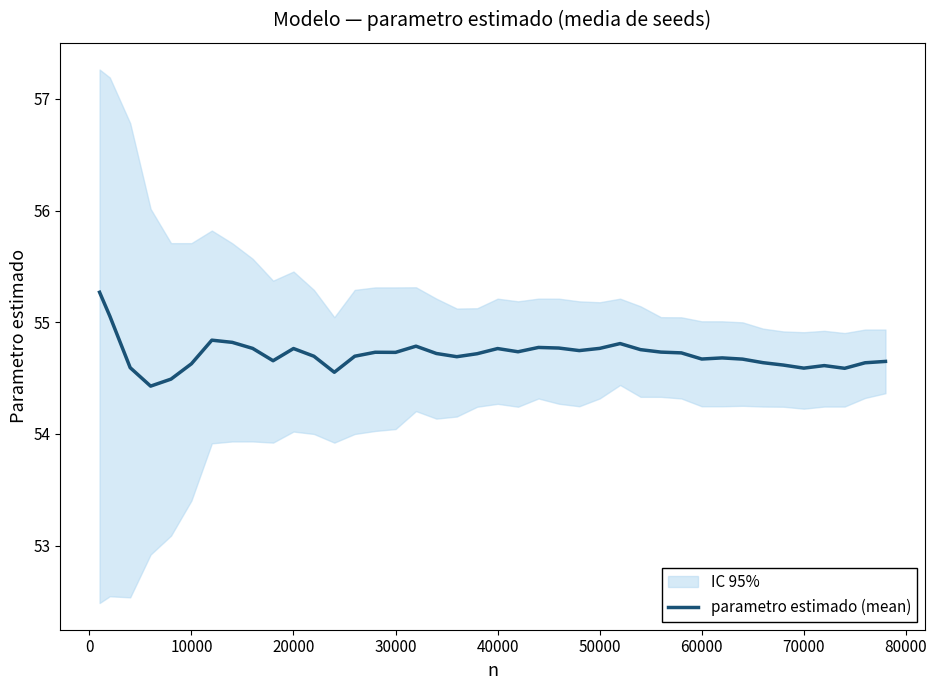

True or false: parametro estimado (mean) has a value of 54.6 at 70000.

True